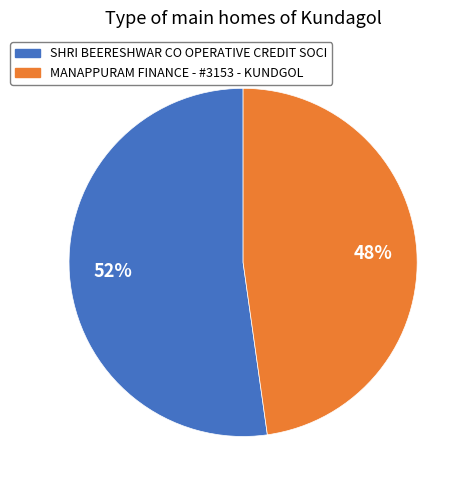

Which category has the smallest portion of the pie?

MANAPPURAM FINANCE - #3153 - KUNDGOL